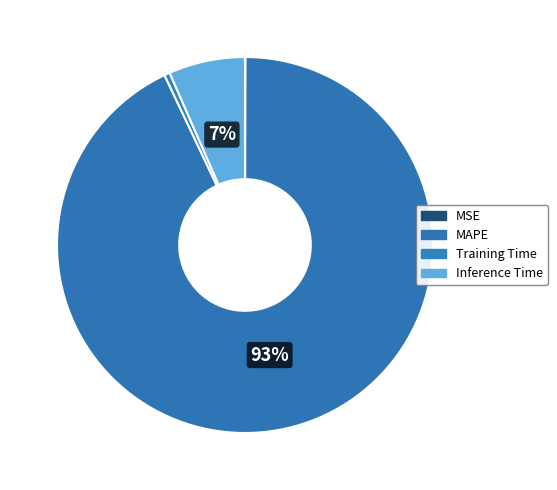

Combined, do MAPE and Training Time account for over 50%?

Yes